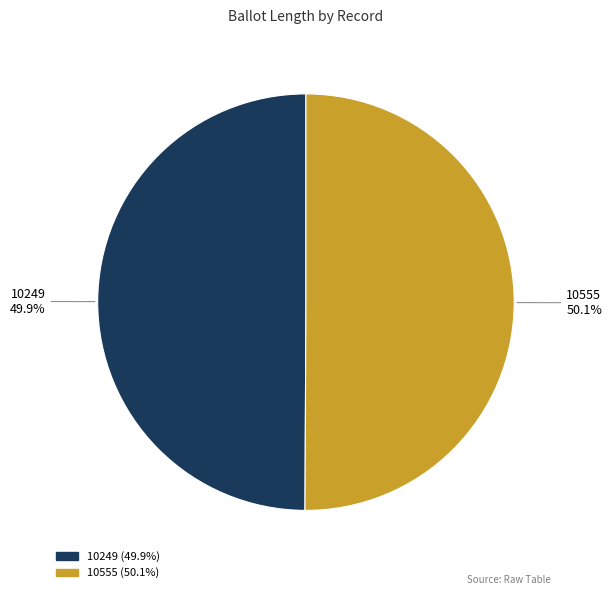

Is there a majority slice in this chart?

Yes